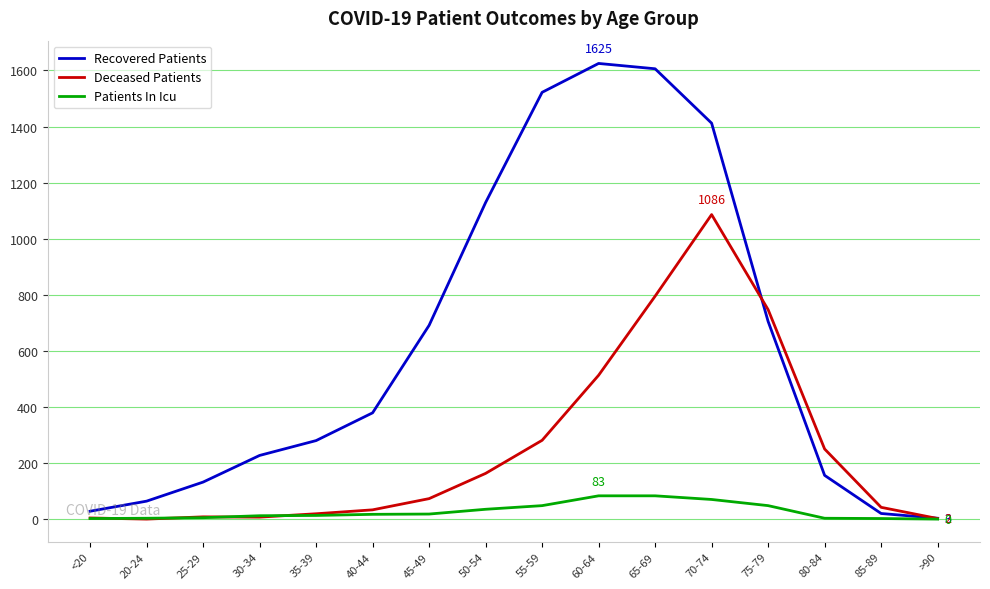

Which series has the largest range (max minus min)?

Recovered Patients